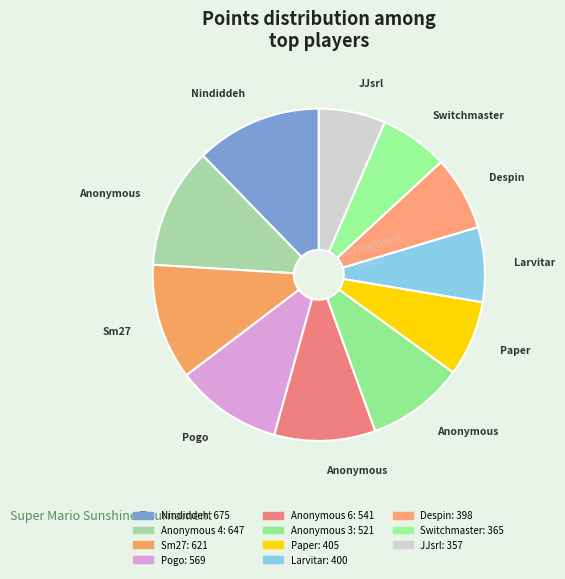

How many segments does this pie chart have?

11